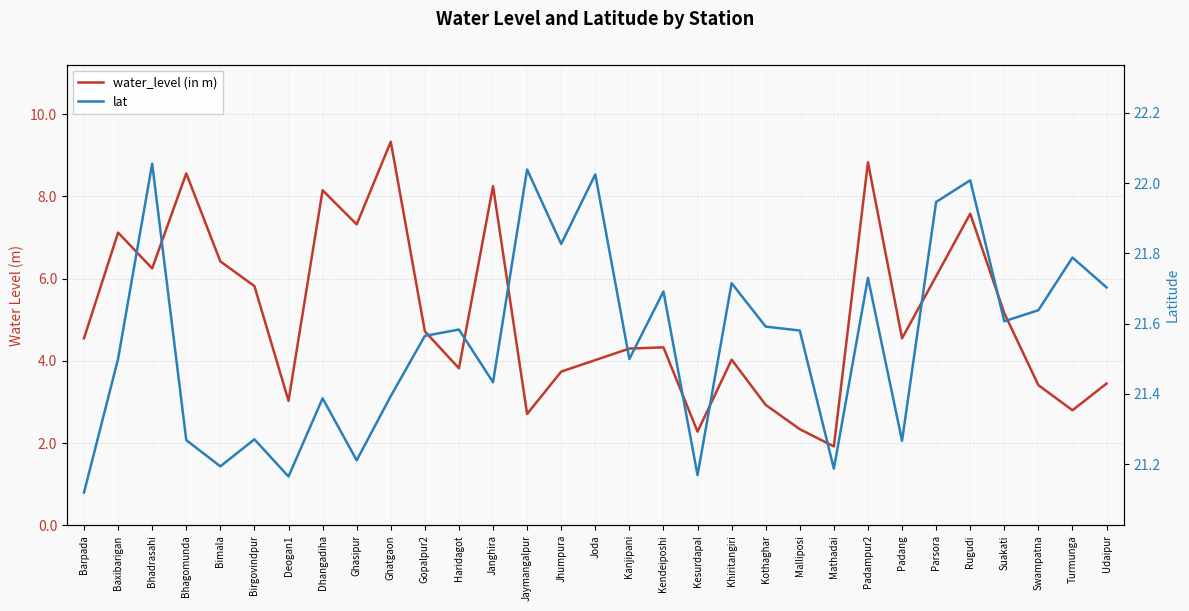

At which category does lat reach its first local valley?

Bimala